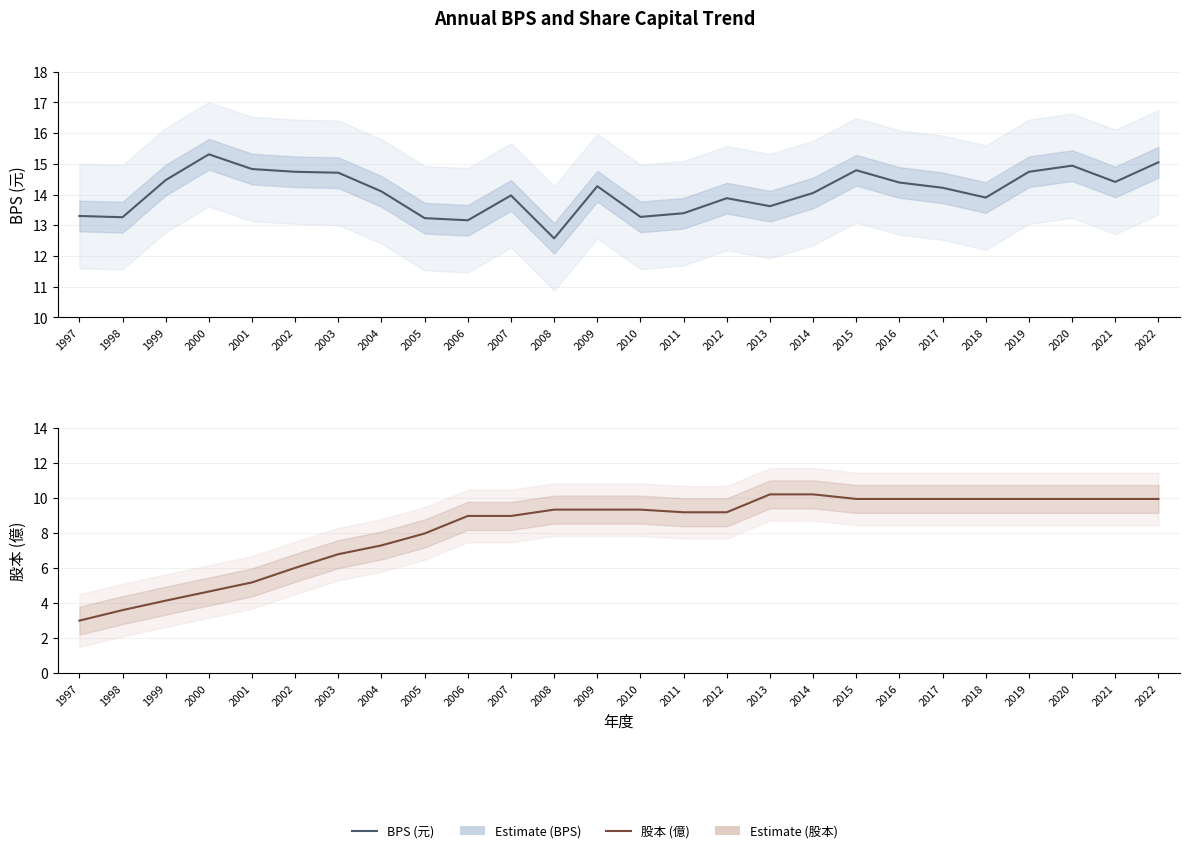

What is the value of the BPS (元) point at the 19th from the left?

14.8